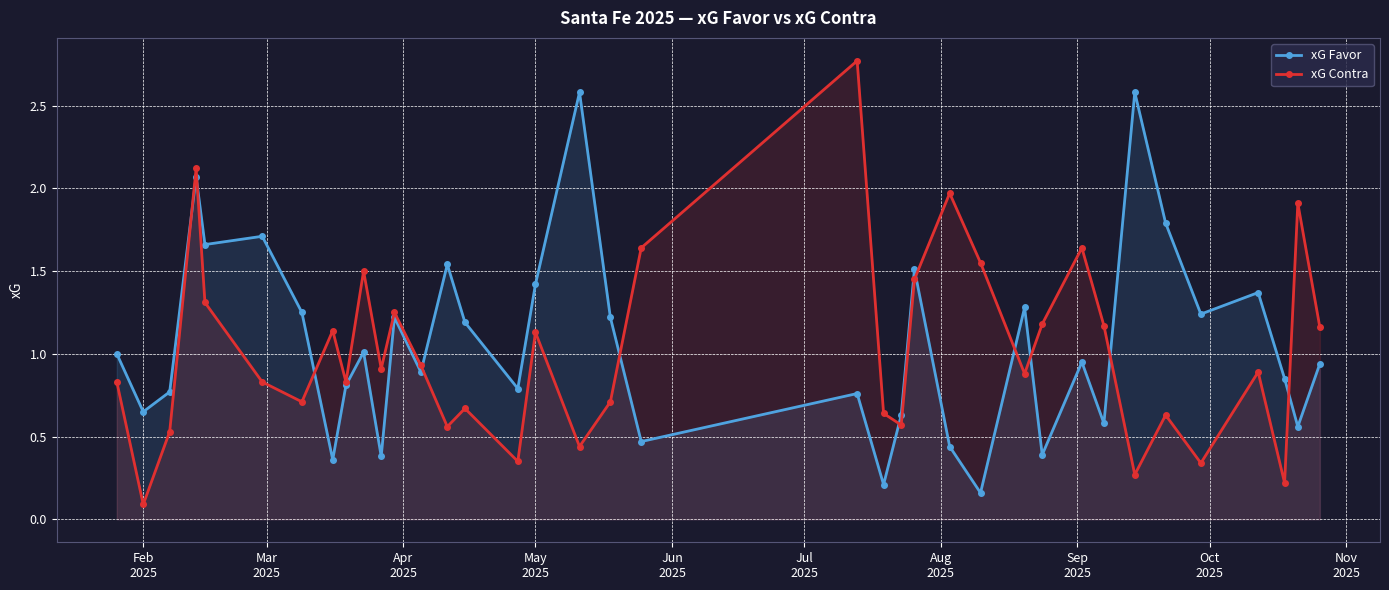

What is the maximum value shown in the chart?

2.8